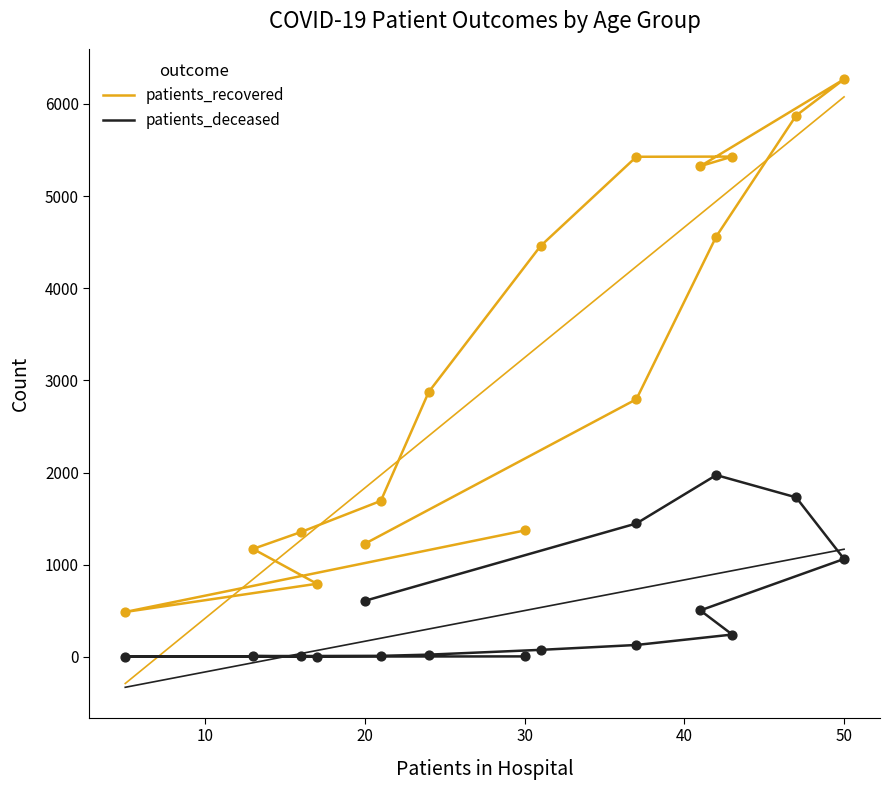

Which series has the largest total across all categories?

patients_recovered